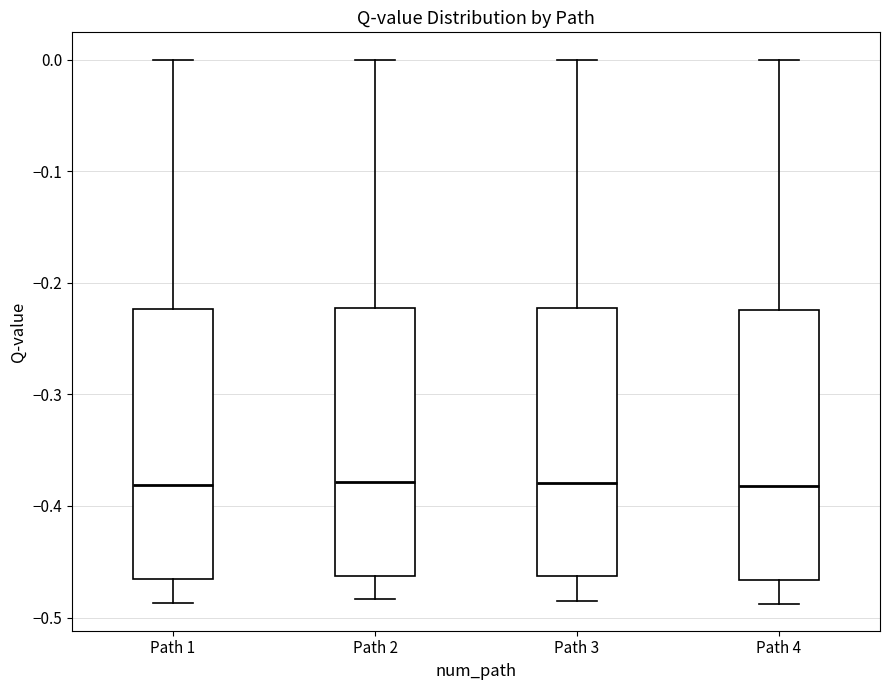

Reading left to right, transcribe this box plot: for each box, give where its median line is, the range the box spans, and where its two whiskers end, as read against the y-axis. The values are not printed on the chart, so give them approximately, as read against the axis.

Path 1: median -0.38, box -0.47 to -0.22, whiskers -0.49 to 0.00
Path 2: median -0.38, box -0.46 to -0.22, whiskers -0.48 to 0.00
Path 3: median -0.38, box -0.46 to -0.22, whiskers -0.48 to 0.00
Path 4: median -0.38, box -0.47 to -0.22, whiskers -0.49 to 0.00